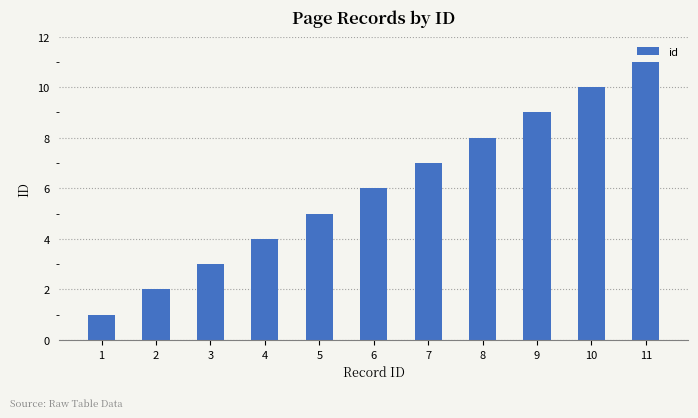

At which category does the chart reach its peak across all series?

11